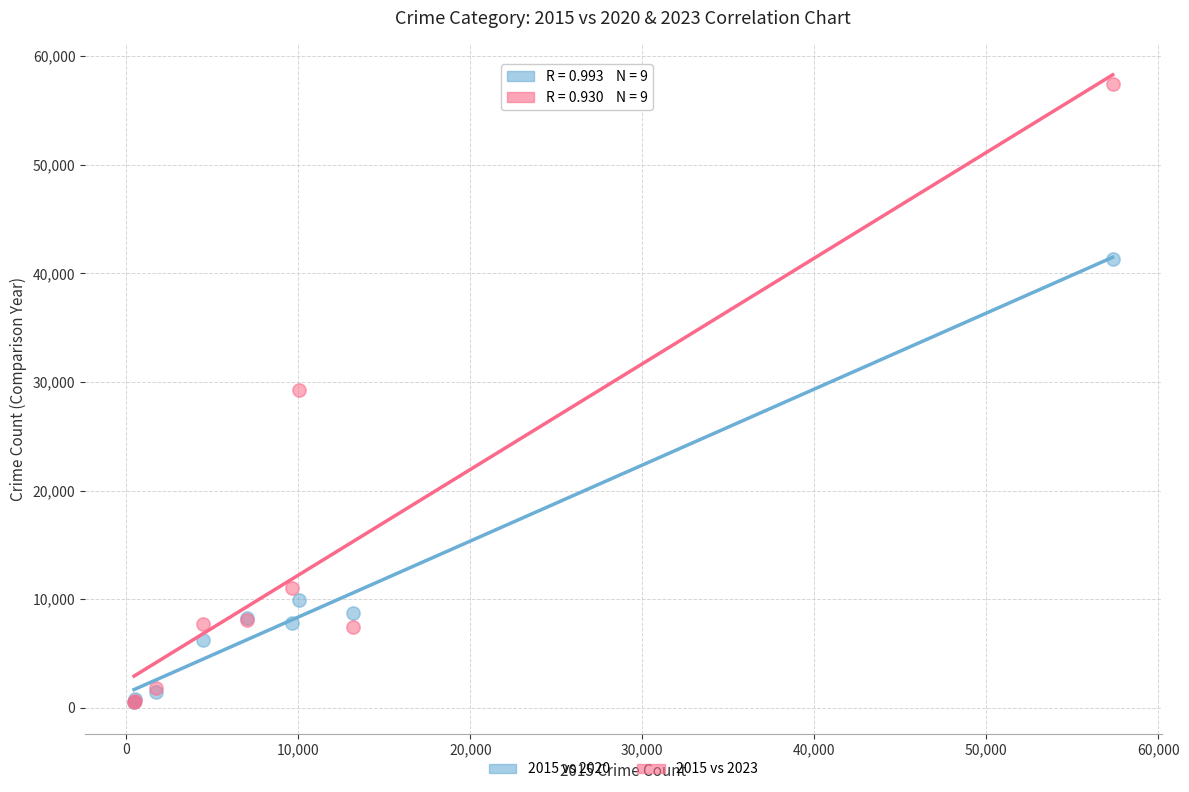

What are all the series names shown in the legend?

2015 vs 2020, 2015 vs 2023